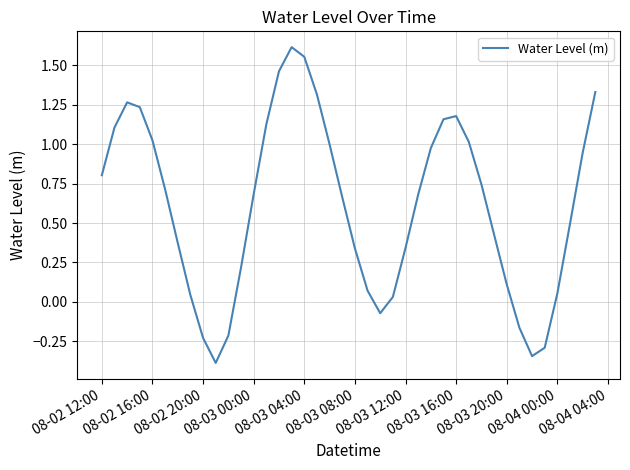

Count the number of values greater than 0.

33